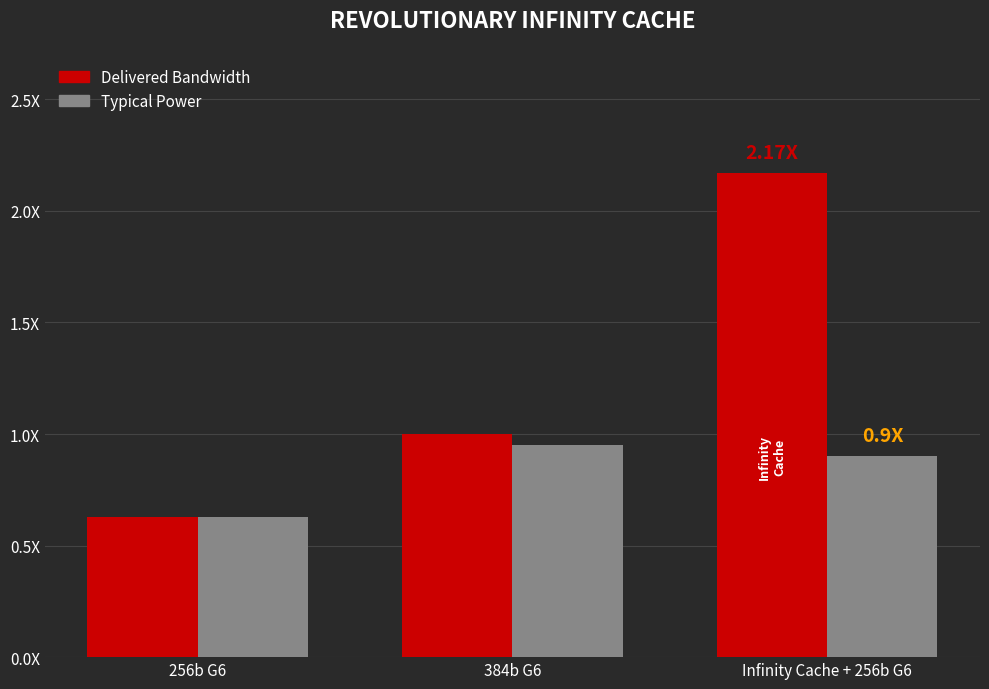

Which has a higher value, Infinity Cache + 256b G6 or 256b G6?

Infinity Cache + 256b G6